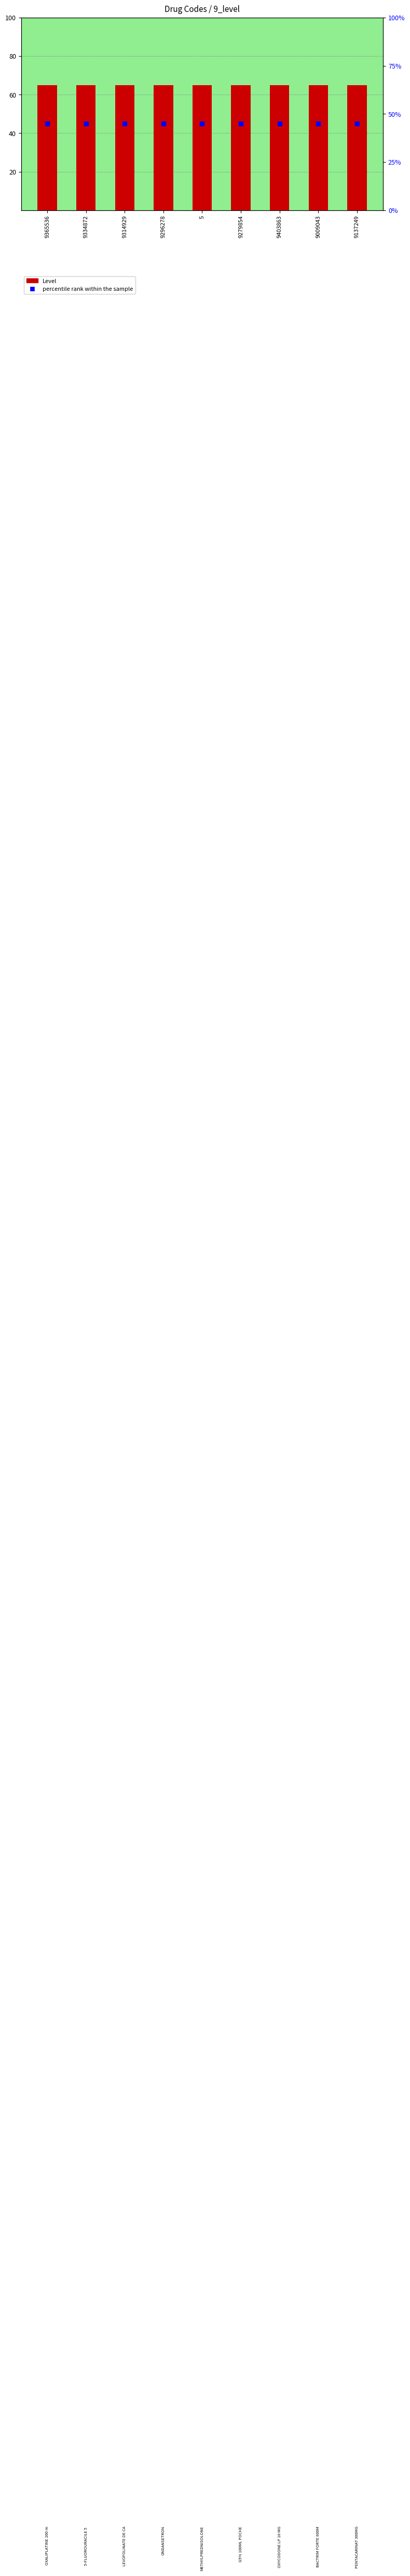

Which series contains the lowest Y value?

percentile rank within the sample